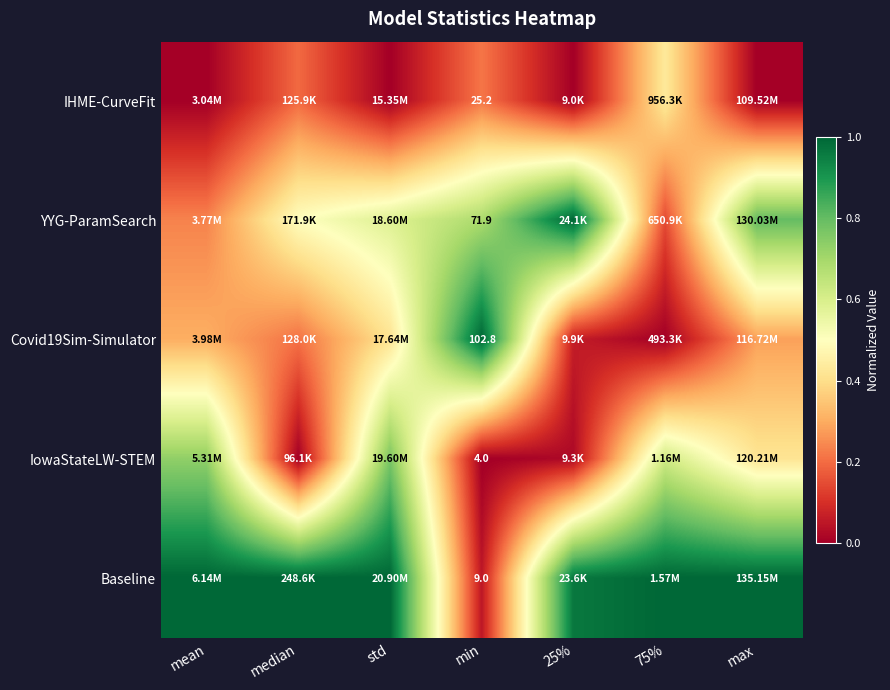

At which category is the sum across all series the highest?

std